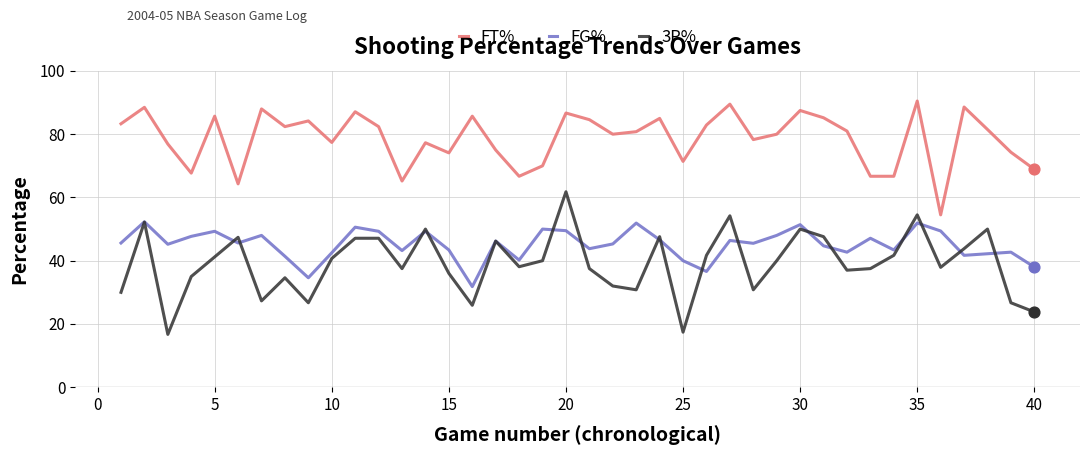

What are all the series names shown in the legend?

FT%, FG%, 3P%